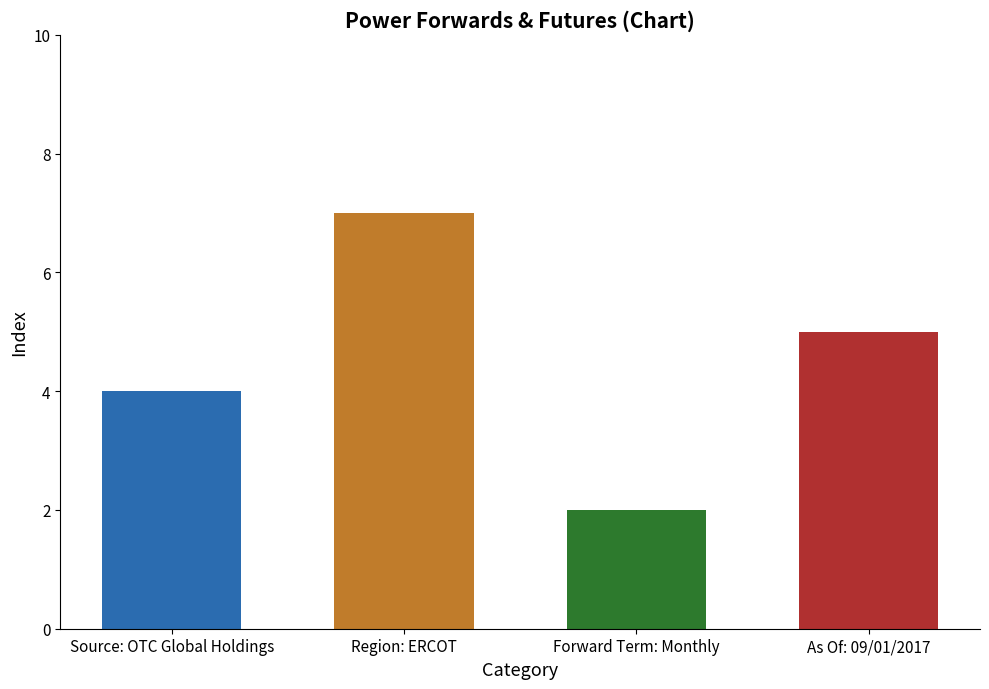

What is the change in value from Region: ERCOT to As Of: 09/01/2017?

-2